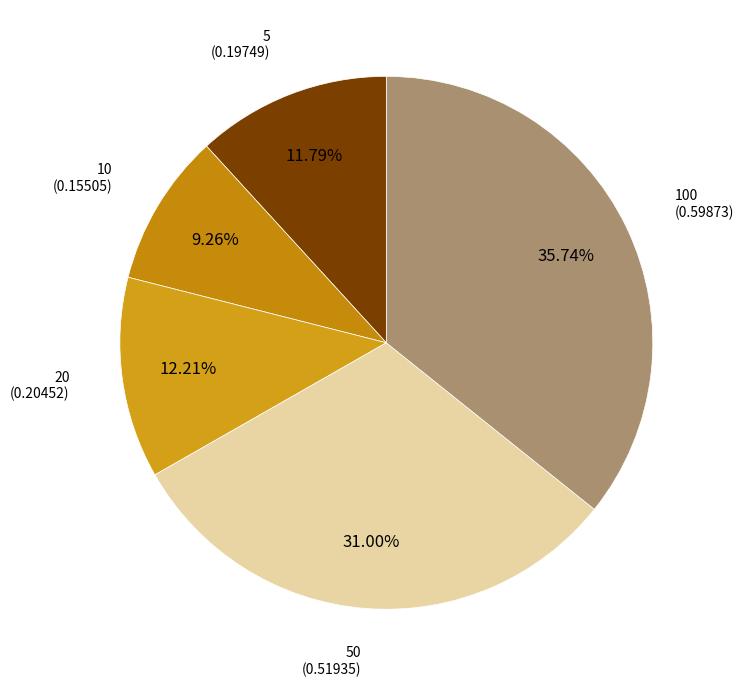

Which category has the smallest portion of the pie?

10